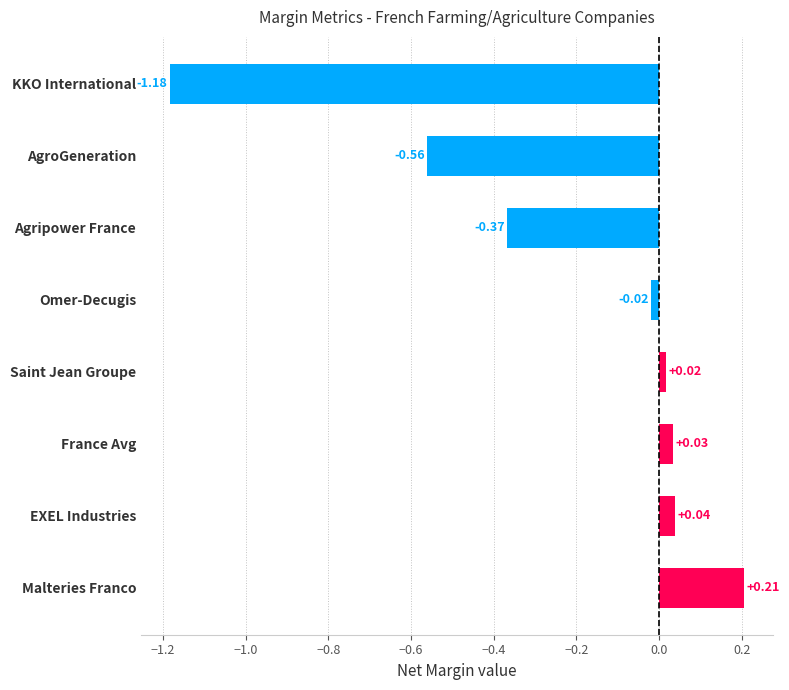

Which label corresponds to the largest value in the chart?

Malteries Franco